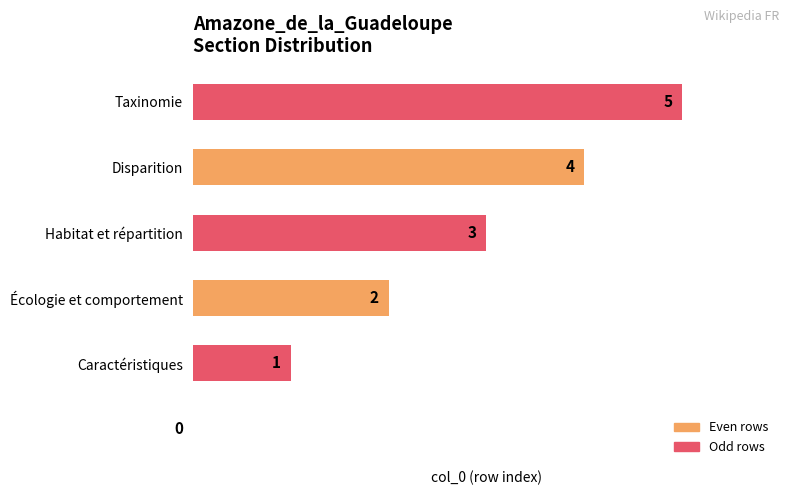

What is the difference between the maximum and second lowest values?

4